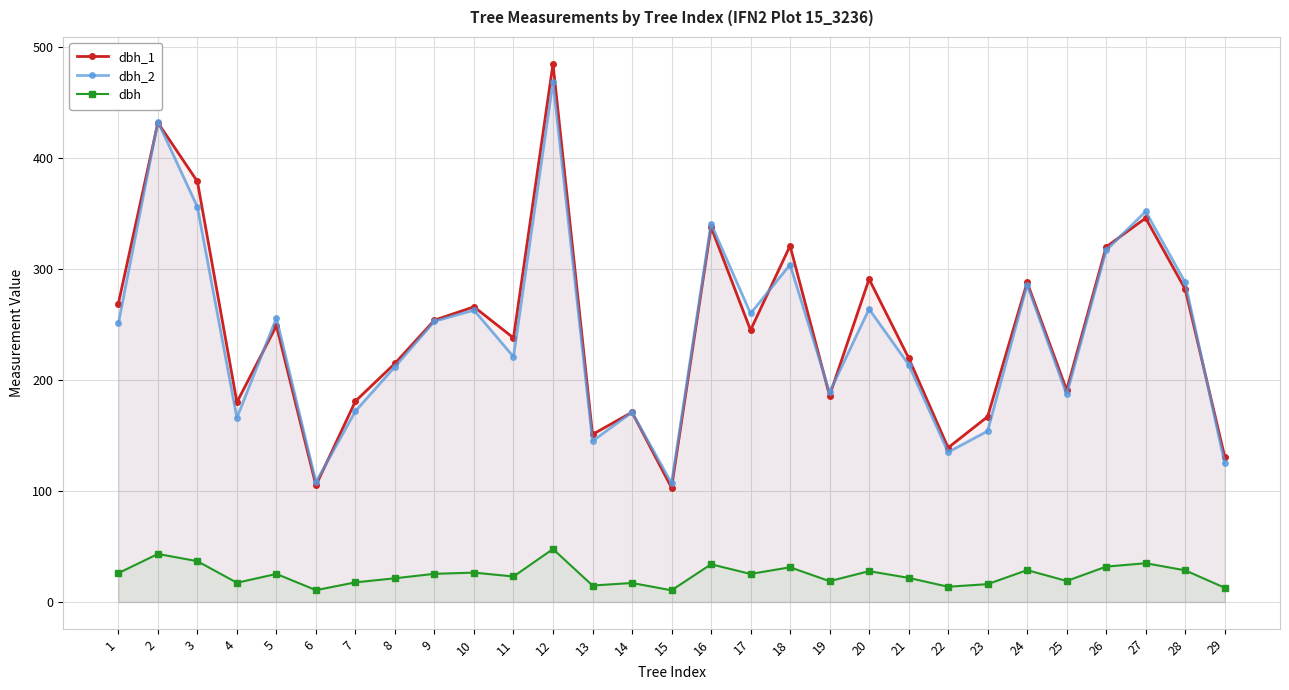

The value of dbh at 13 is 14.8. True or false?

True